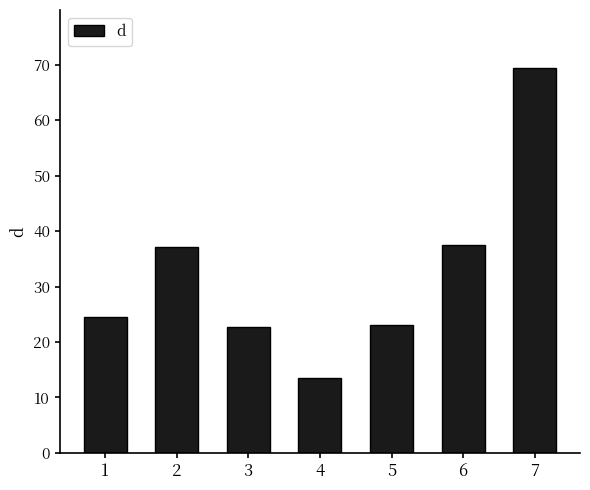

What is the sum of all values?

227.7